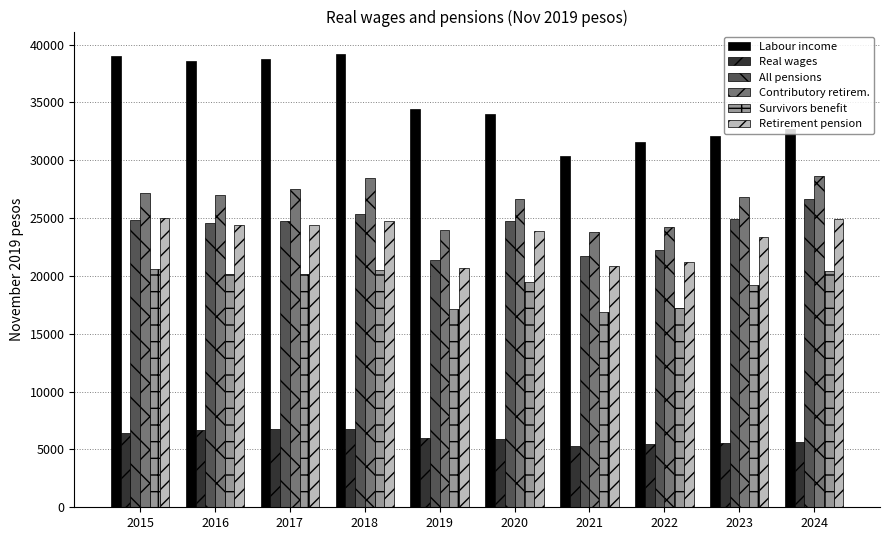

What is the spread (max minus min) of values at 2022?

26104.2